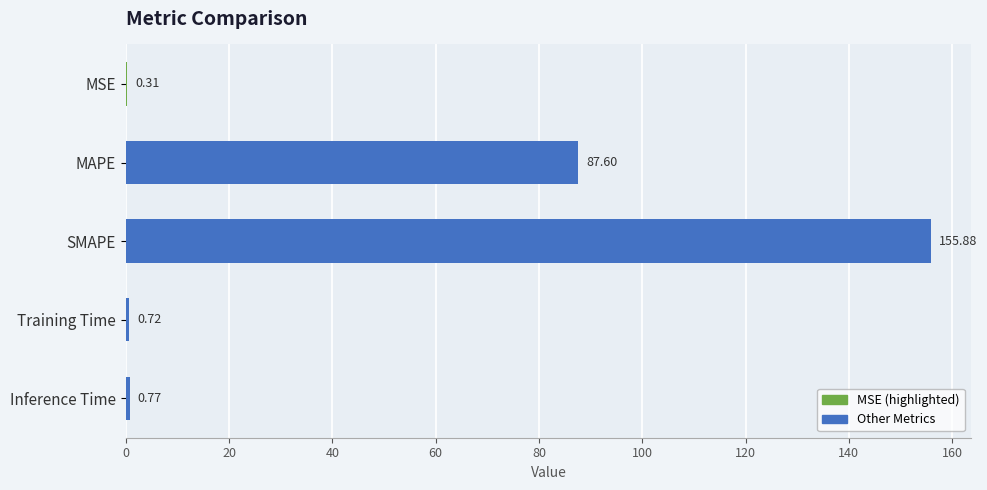

What is the sum of all values?

245.3